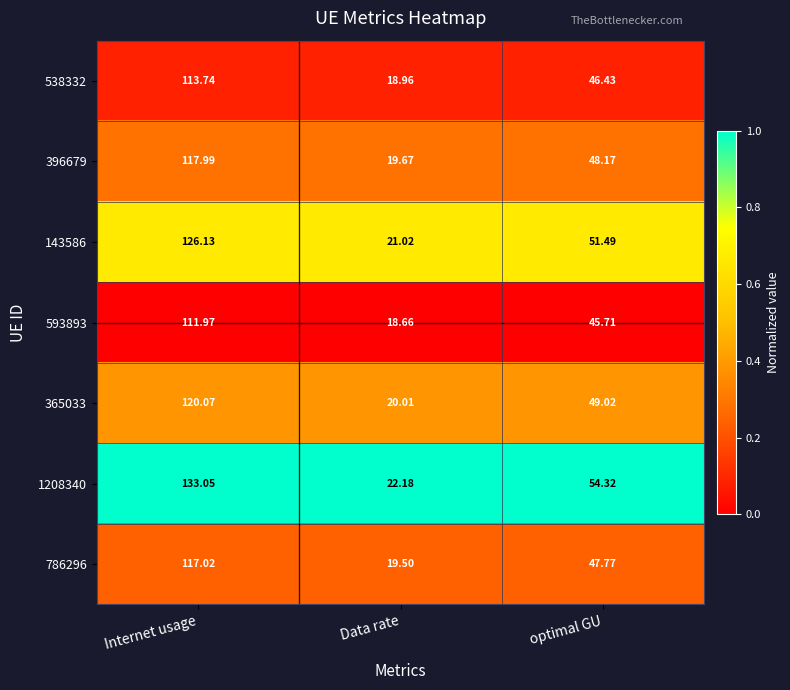

Where is 396679 nearest to the value 68?

optimal GU